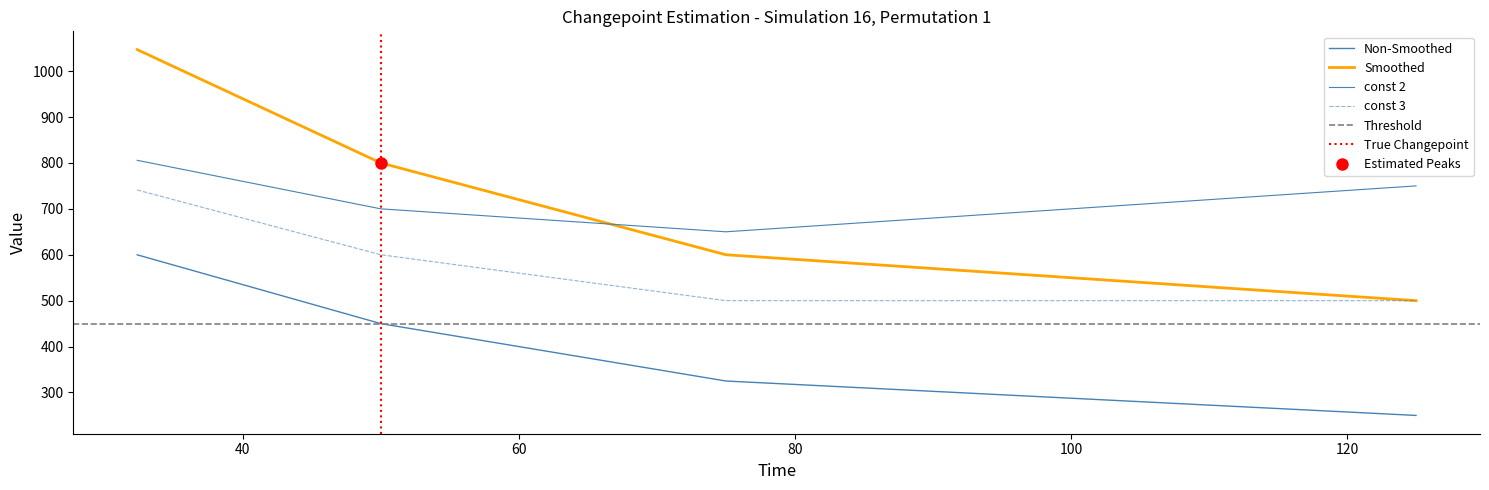

True or false: const 1 and cost intersect in this chart.

False